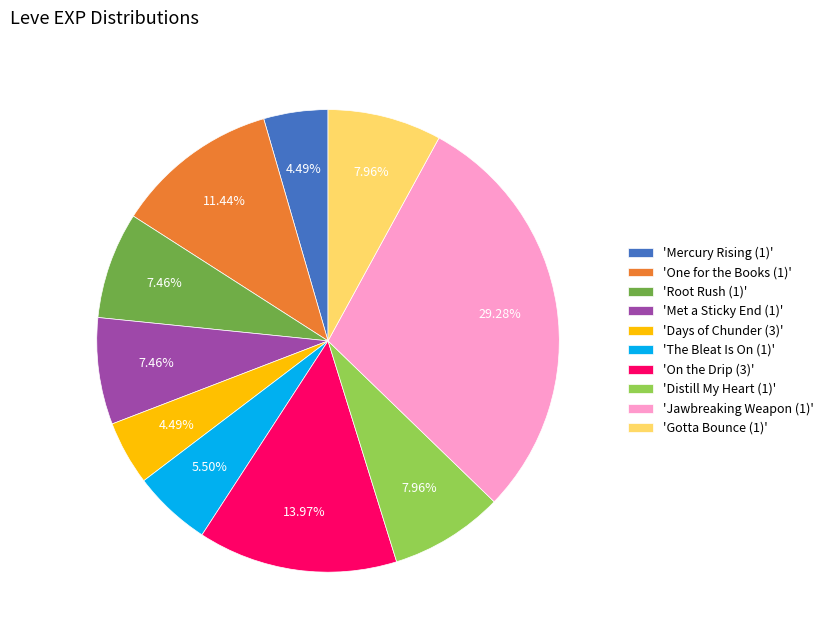

How many slices are in this pie chart?

10